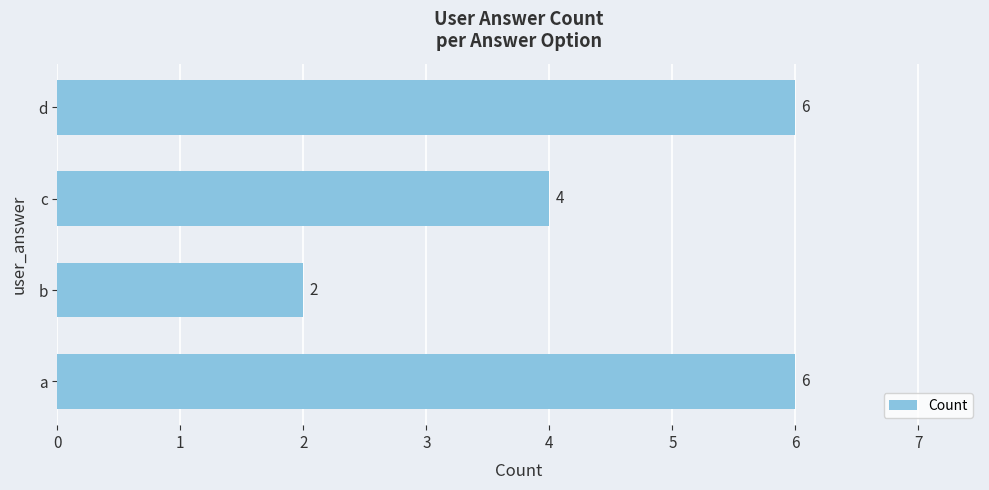

At which category does the chart reach its minimum across all series?

b